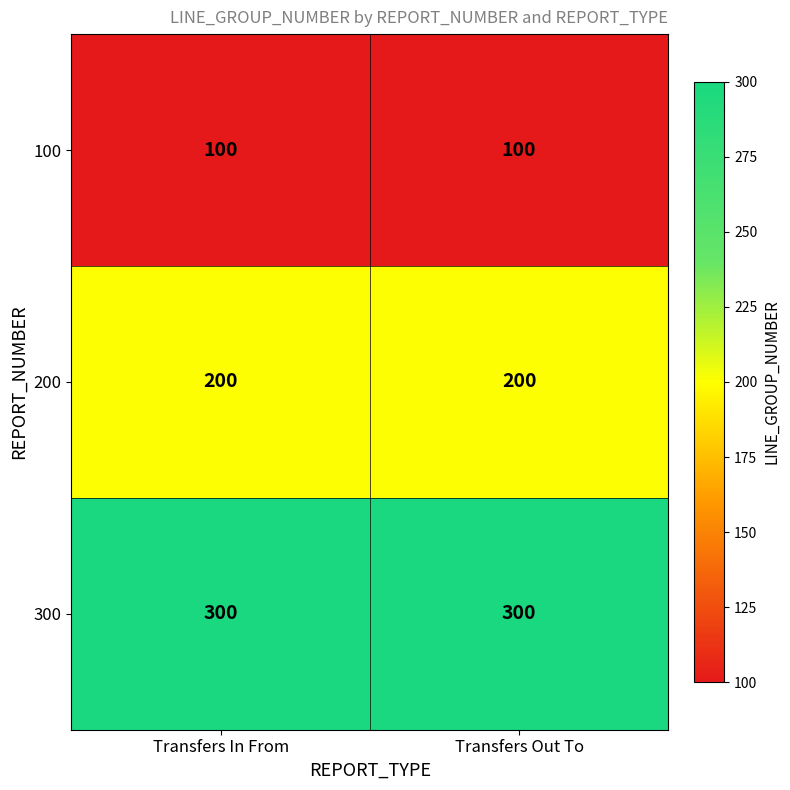

What is the sum of all 100 values?

200